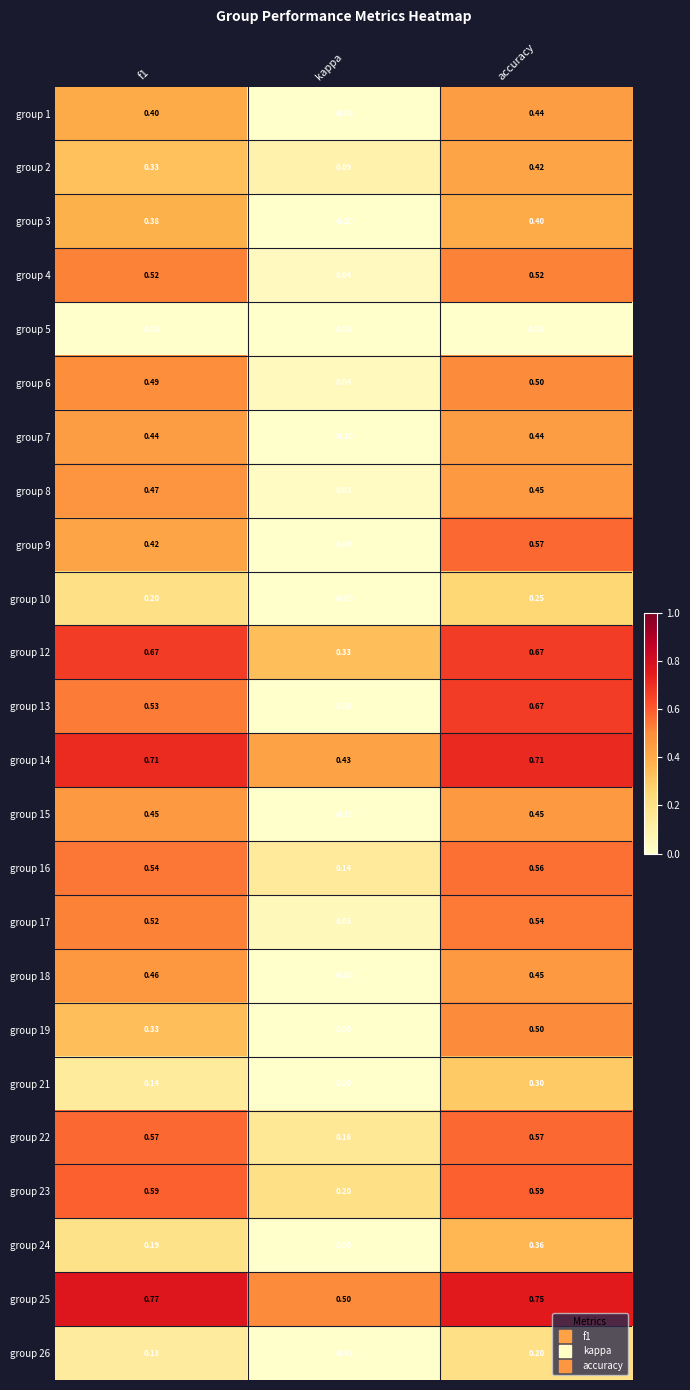

At which label is group 21 closest to 0?

kappa